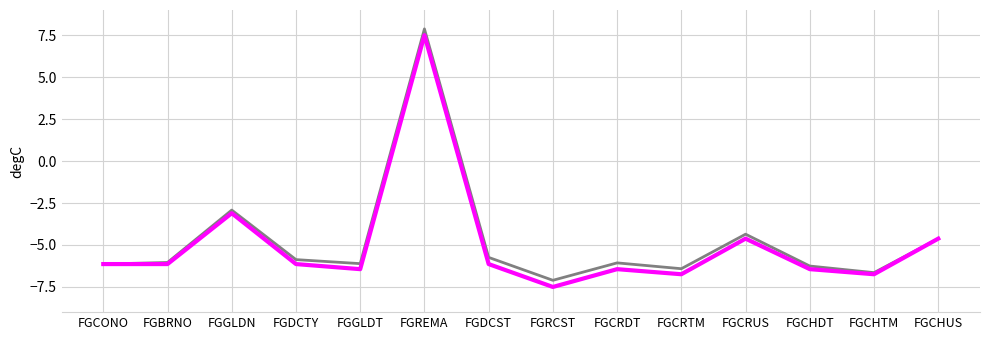

What position from the left is FGGLDN?

3